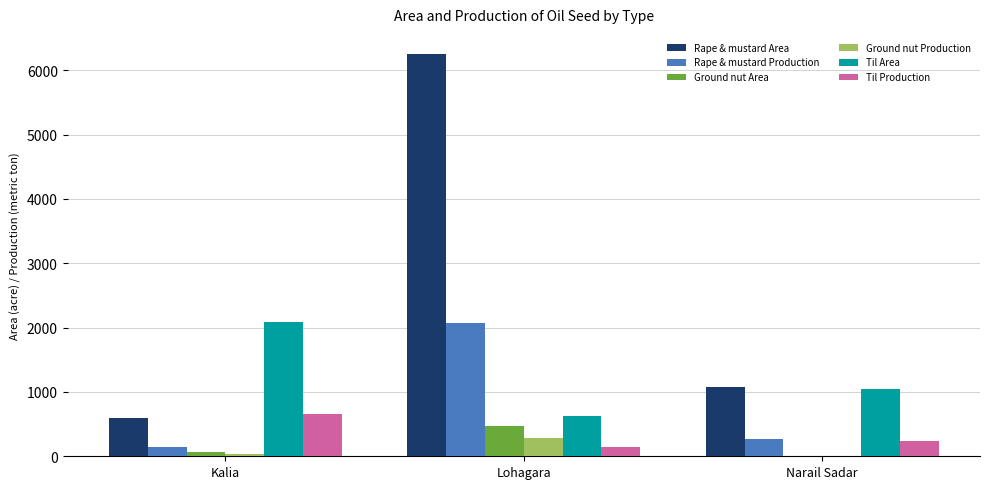

Reading left to right, extract all data points from this chart.

Rape & mustard Area: 591	6254	1070
Rape & mustard Production: 142	2074	267
Ground nut Area: 67	469	0
Ground nut Production: 41	285	0
Til Area: 2087	625	1040
Til Production: 662	138	234